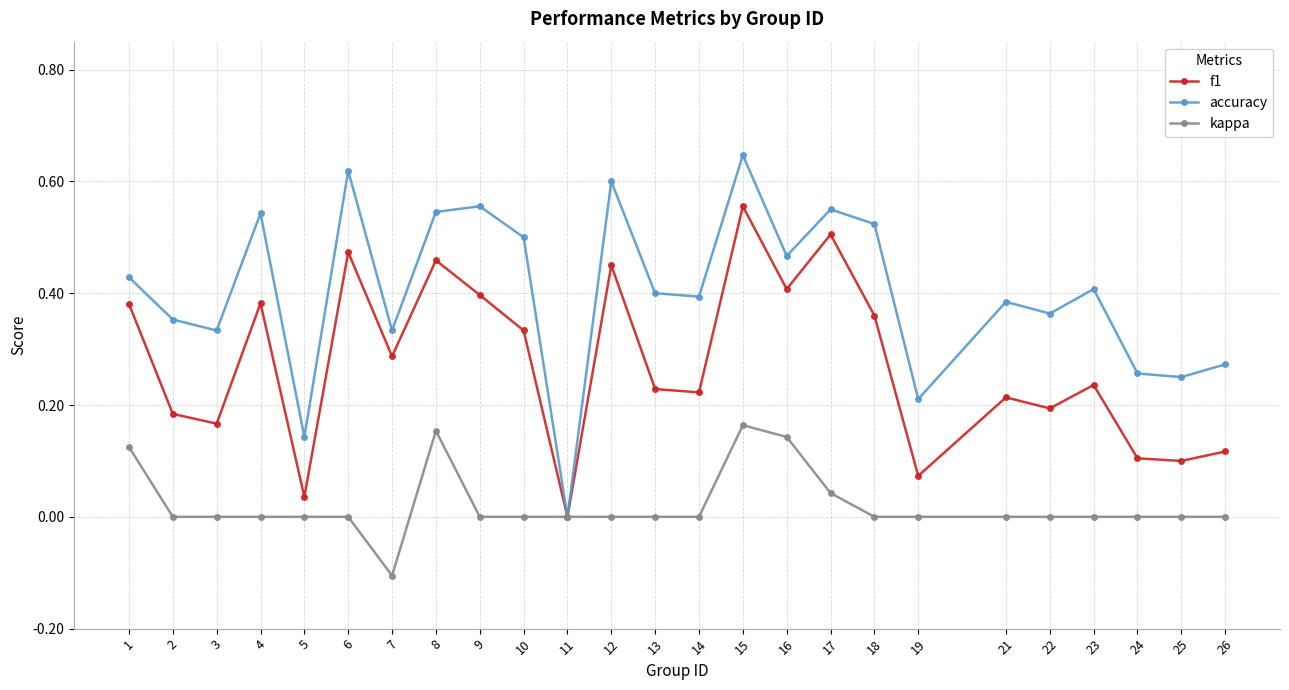

What is the lowest value of the kappa series?

-0.1